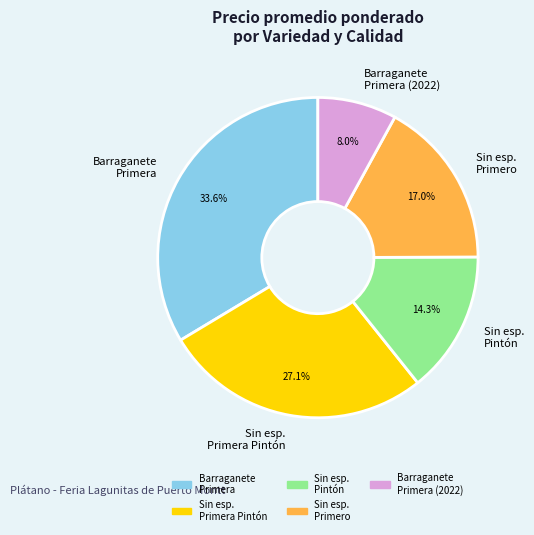

Which slice is the largest?

Barraganete Primera